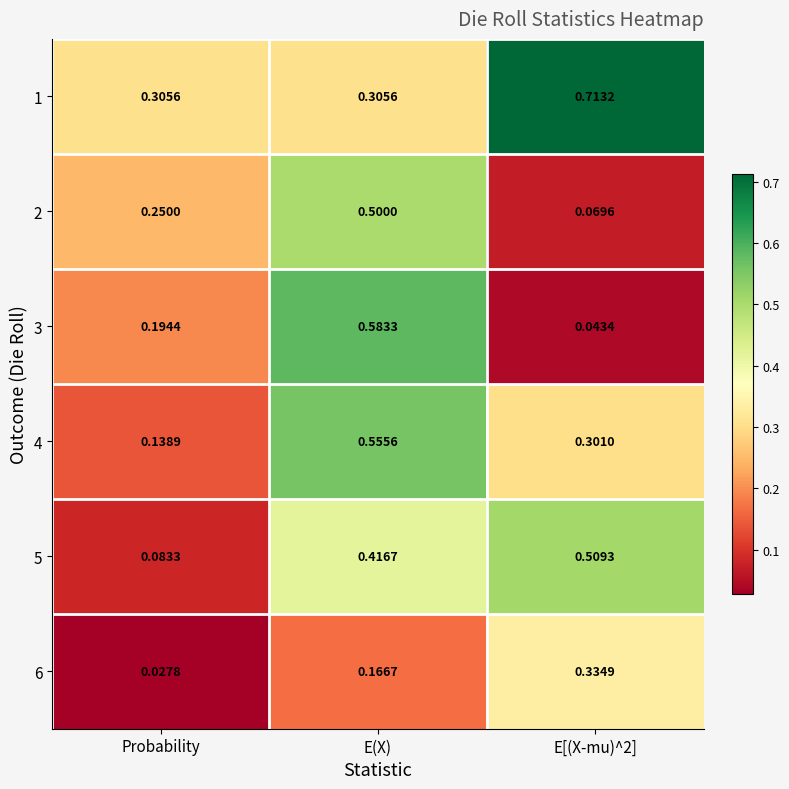

Is the value of 5 at E[(X-mu)^2] greater than the value of 3 at E[(X-mu)^2]?

Yes